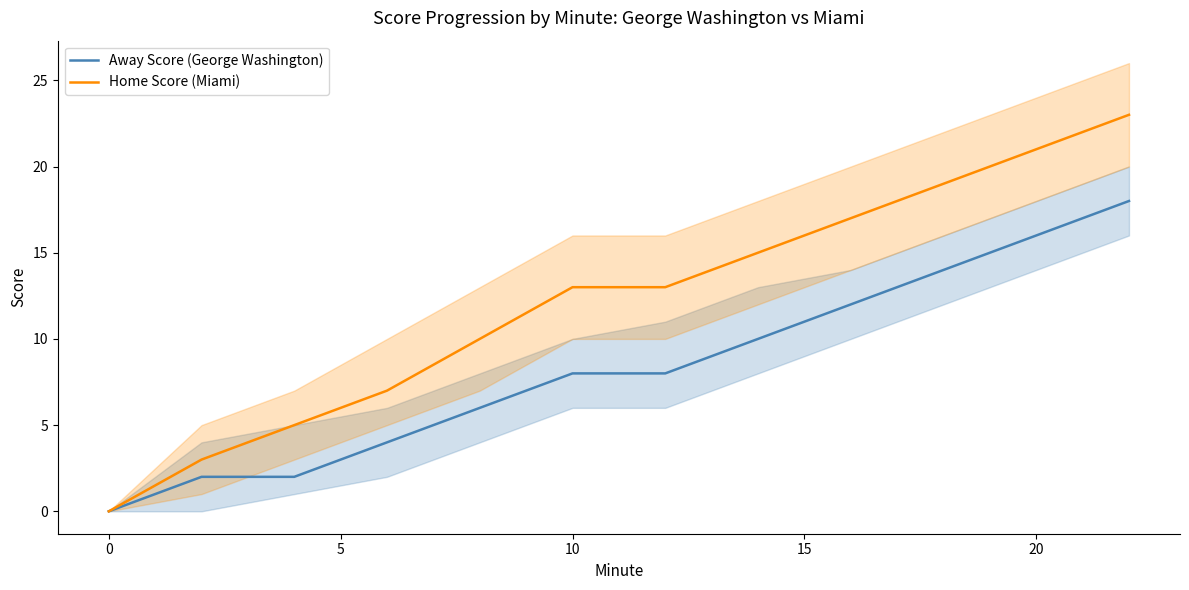

Is this an area chart (filled region under the line)?

No